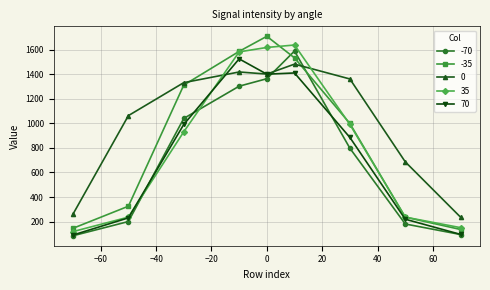

What is the value of the 0 point at the 9th from the left?

235